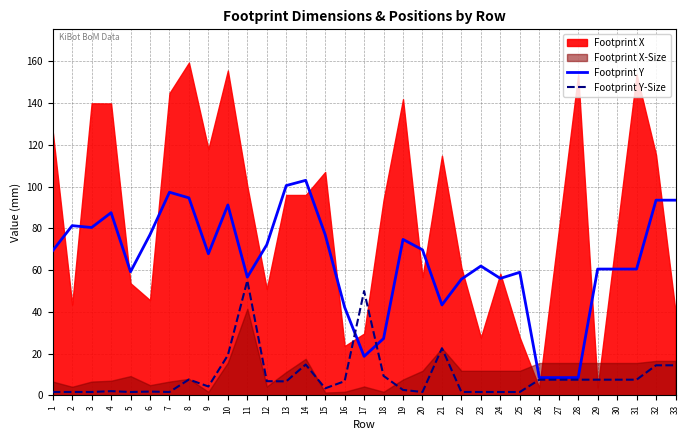

What is the highest value of the Footprint Y series?

103.0